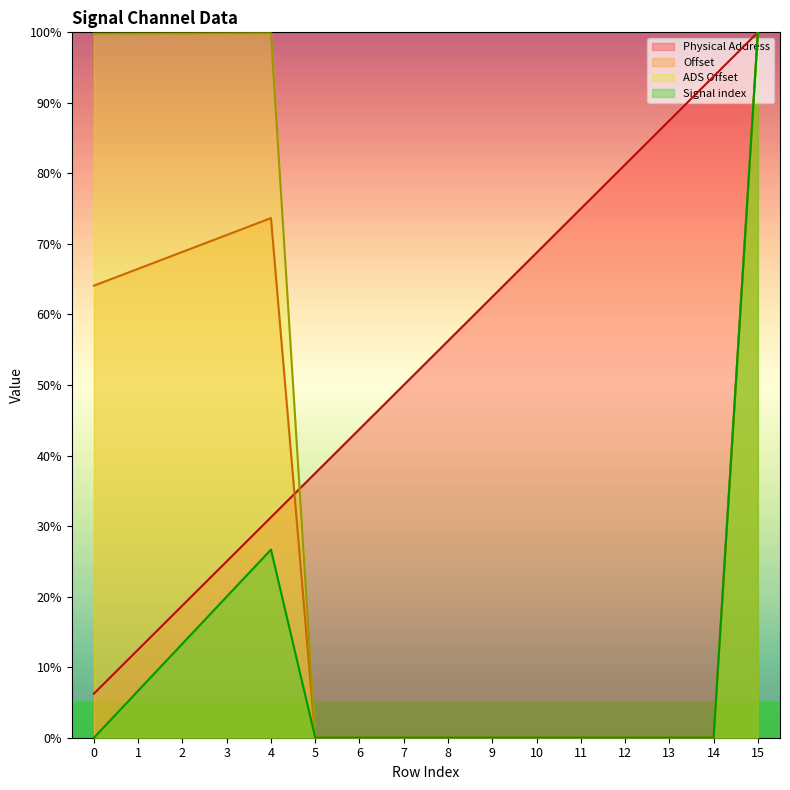

The value of ADS Offset at 7 is 0.0. True or false?

True